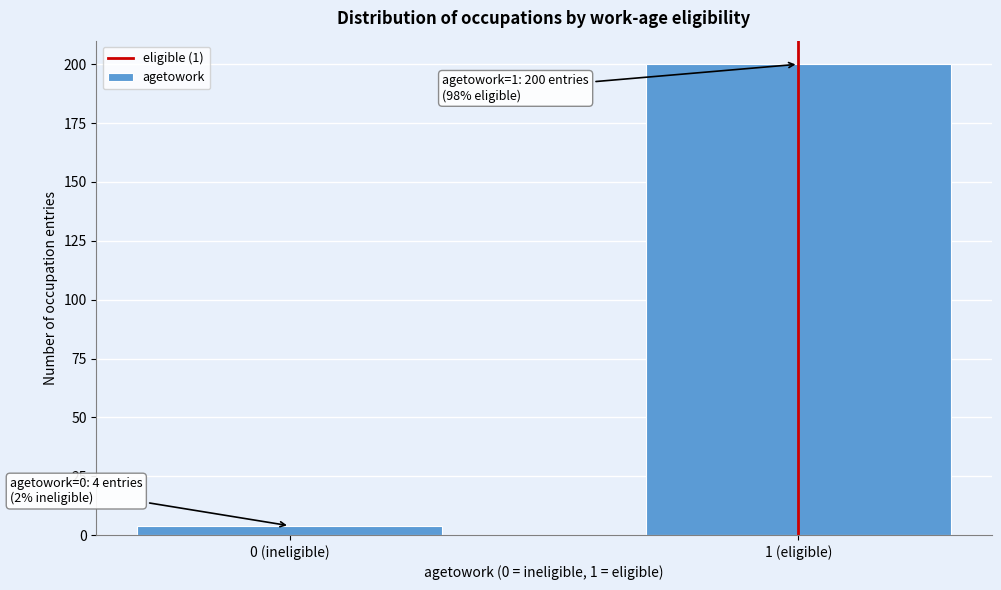

Reading left to right, extract all data points from this chart.

4	200